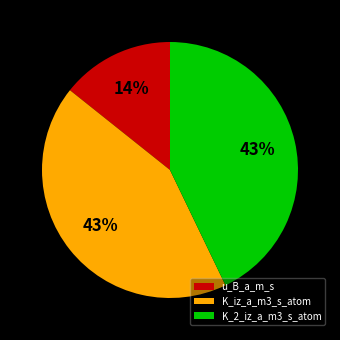

Approximately how many times larger is the value at u_B_a_m_s compared to K_2_iz_a_m3_s_atom?

0.3